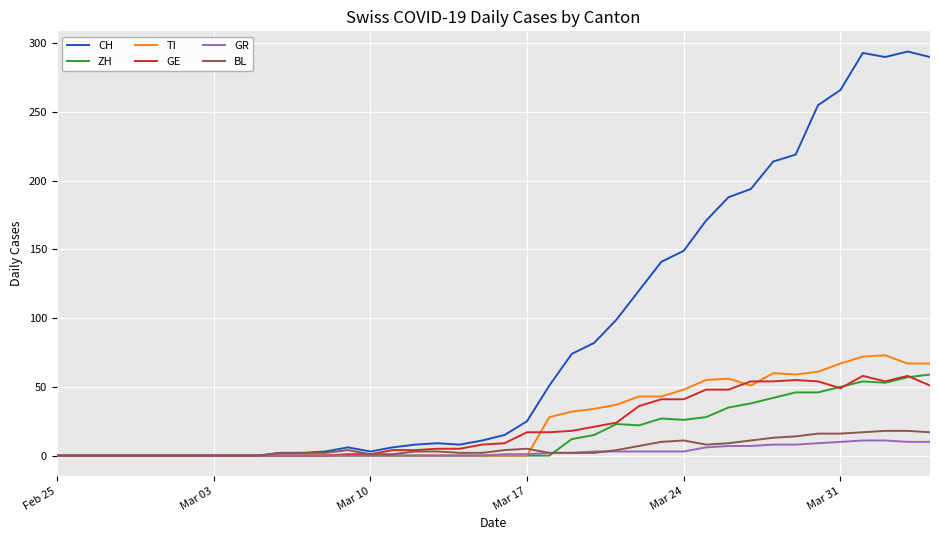

Which series has the largest total across all categories?

CH